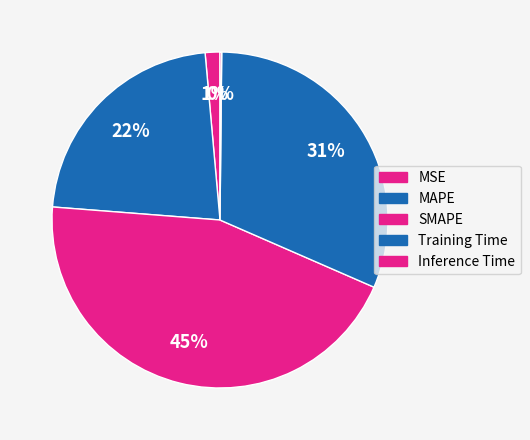

Is Inference Time the majority of the pie?

No